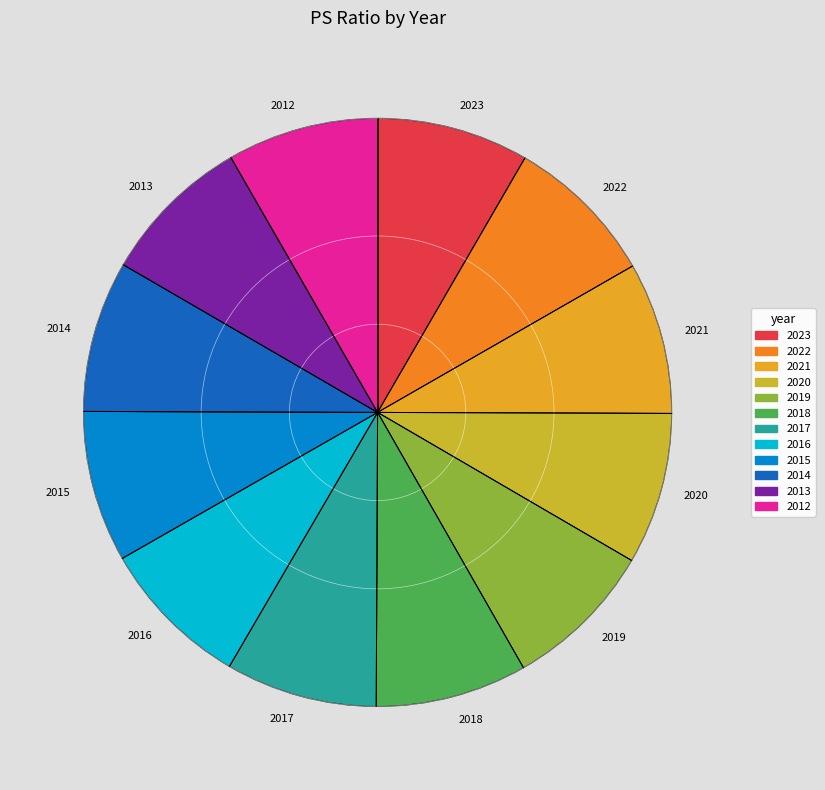

What is the ratio of the value at 2017 to the value at 2012?

1.0